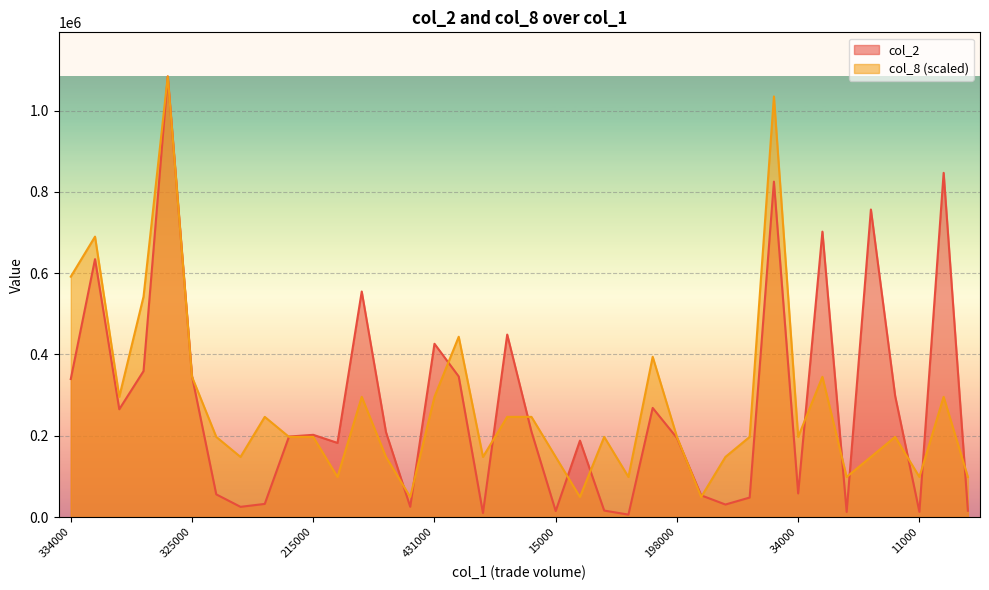

At 15000, list the series in order from largest to smallest.

col_8 (scaled), col_2